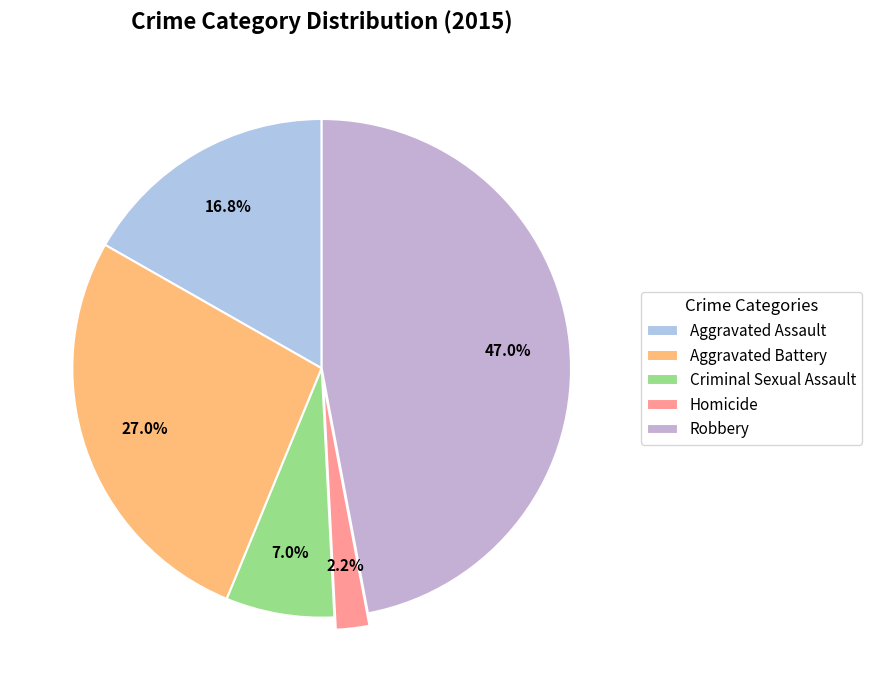

To the nearest percent, what is the combined percentage of Homicide and Aggravated Battery?

29%